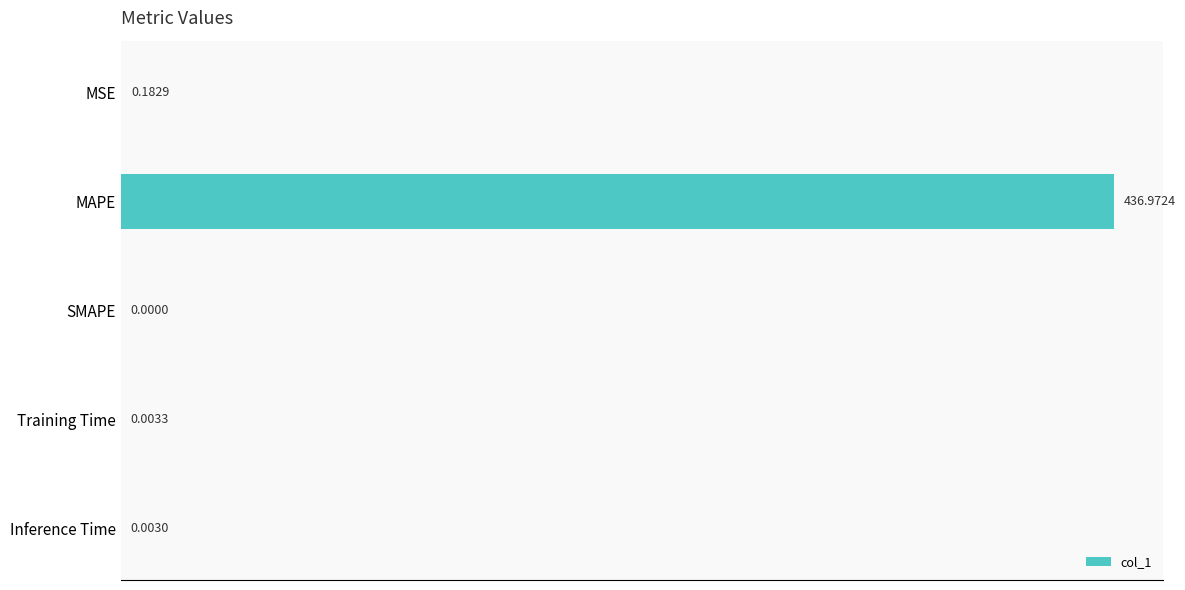

At which category does the chart reach its peak across all series?

MAPE